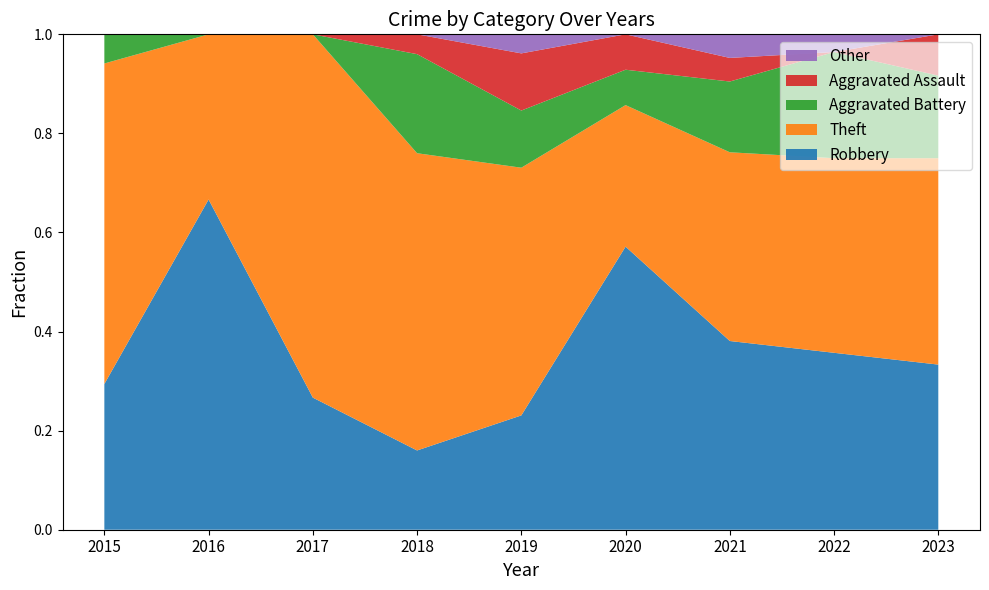

Reading right to left, transcribe all the data shown in this chart.

Robbery: 2023=4	2022=10	2021=8	2020=8	2019=6	2018=4	2017=4	2016=8	2015=5
Theft: 2023=5	2022=11	2021=8	2020=4	2019=13	2018=15	2017=11	2016=4	2015=11
Aggravated Battery: 2023=2	2022=6	2021=3	2020=1	2019=3	2018=5	2017=0	2016=0	2015=1
Aggravated Assault: 2023=1	2022=0	2021=1	2020=1	2019=3	2018=1	2017=0	2016=0	2015=0
Other: 2023=0	2022=1	2021=1	2020=0	2019=1	2018=0	2017=0	2016=0	2015=0